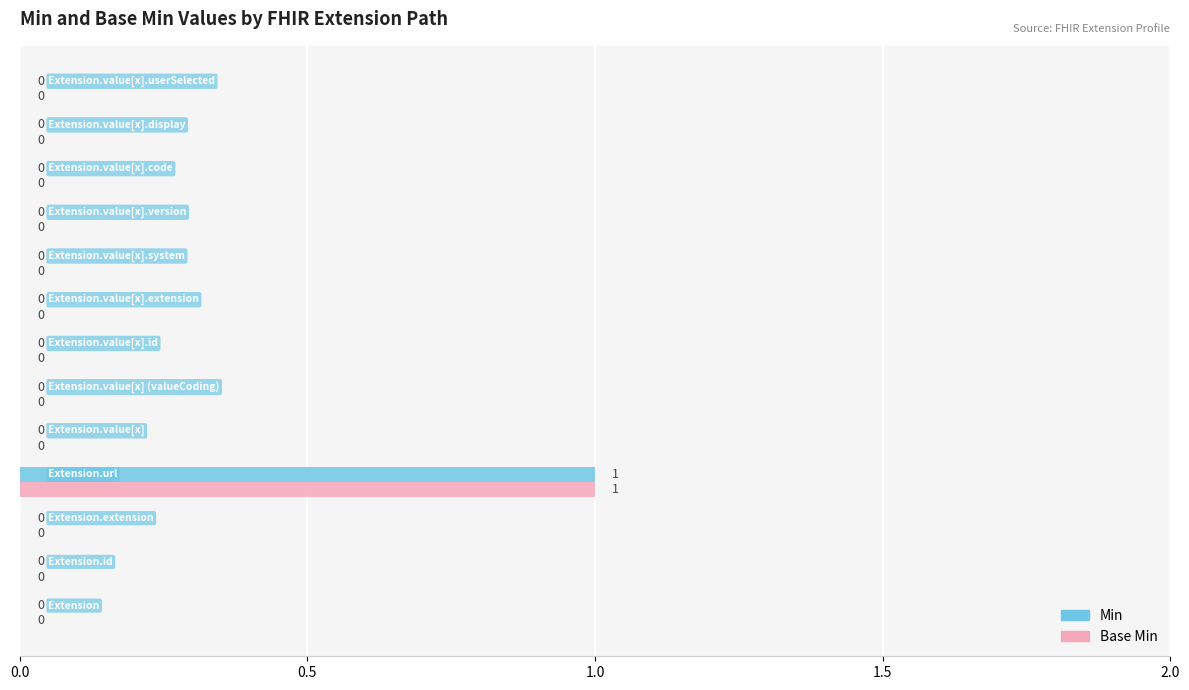

How many Base Min values are between 0 and 1?

13